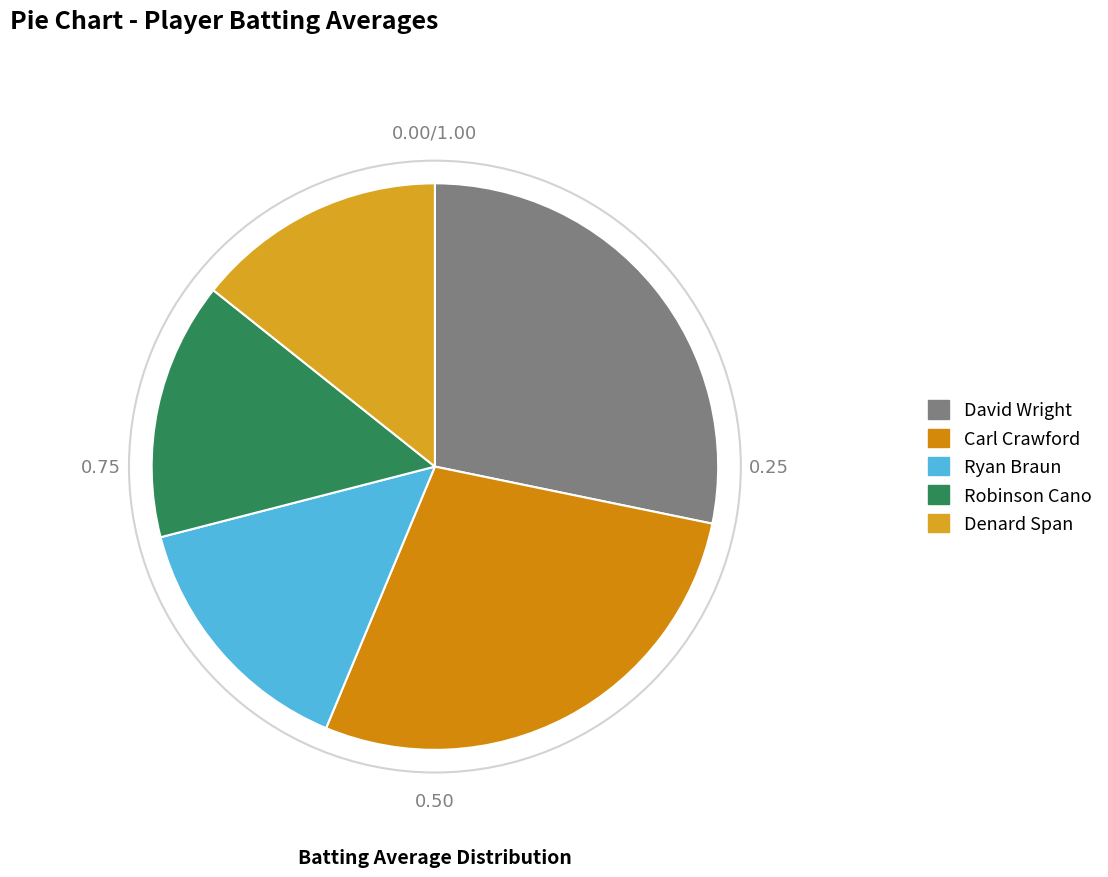

Count the number of slices in the pie.

5